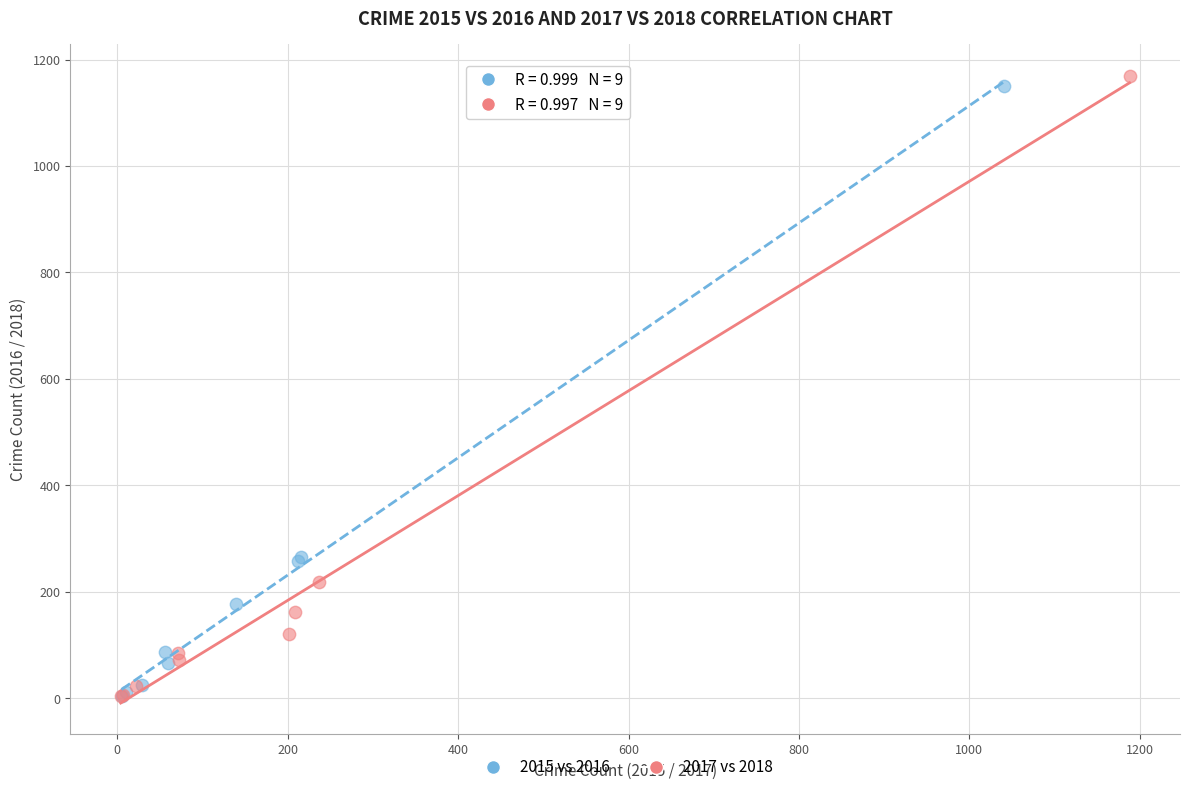

Which series has the largest Y range (max minus min)?

2017 vs 2018